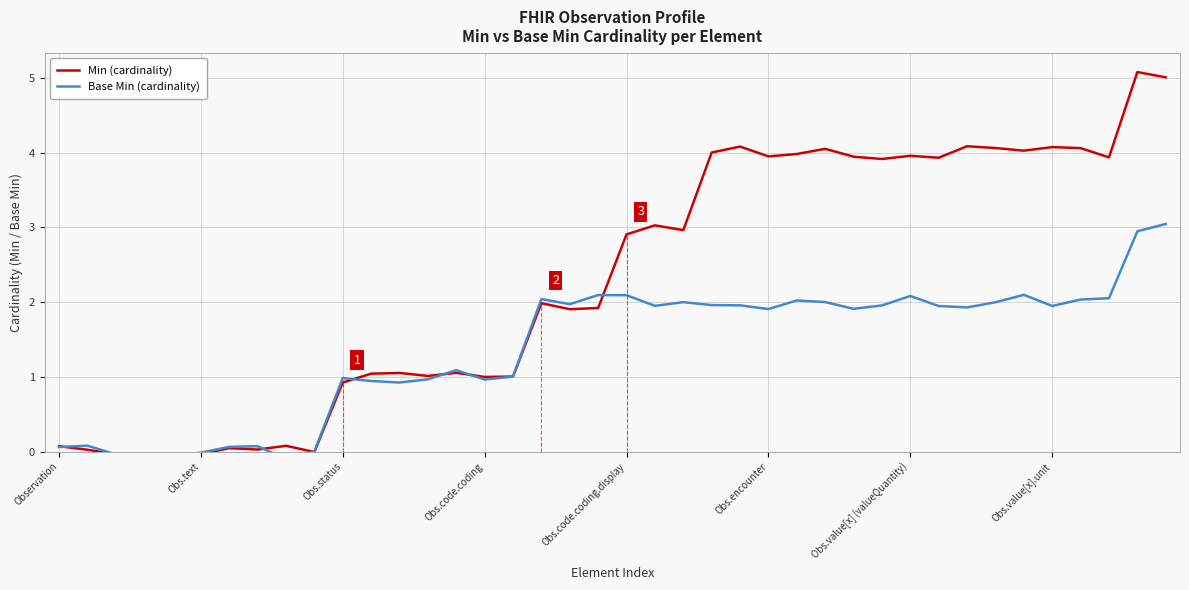

How many series are shown in this chart?

2